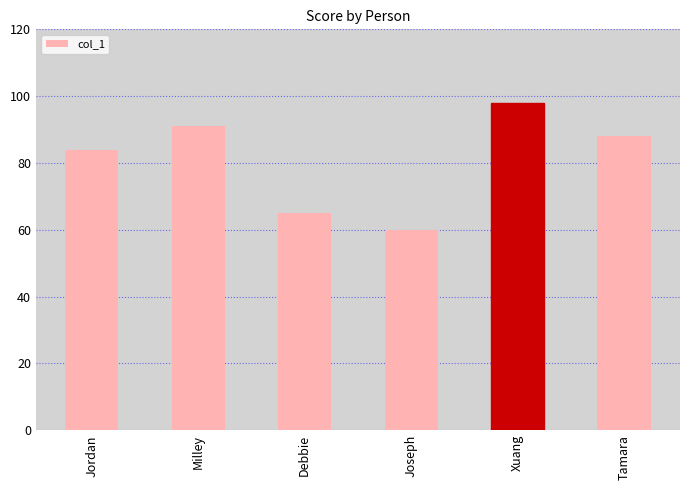

The chart shows a value of 60 at Joseph. True or false?

True